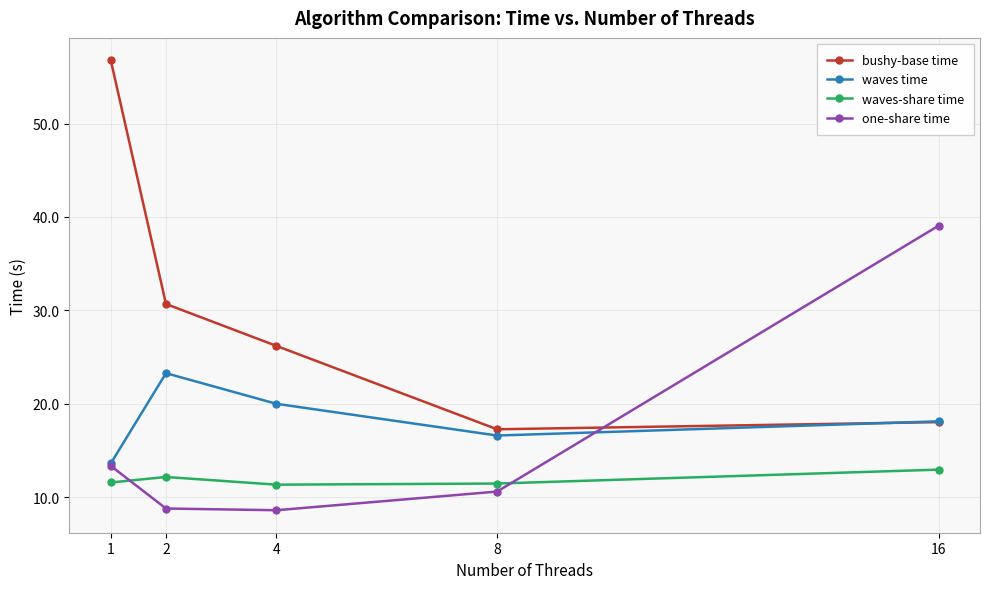

Rank the series at 2 from highest to lowest value.

bushy-base time, waves time, waves-share time, one-share time